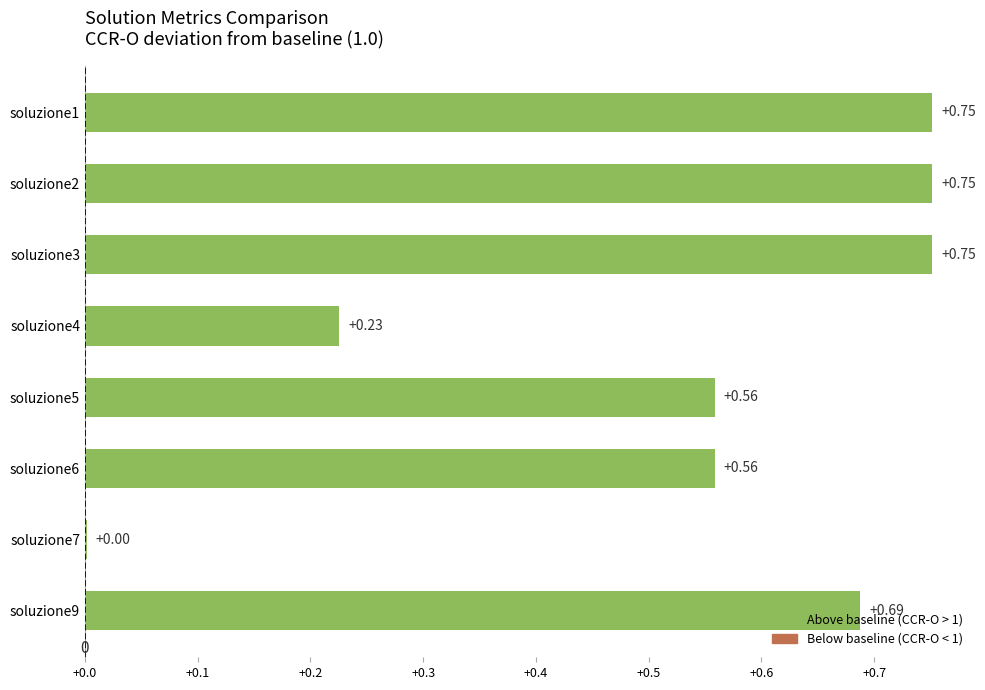

What is the sum of all values?

4.3